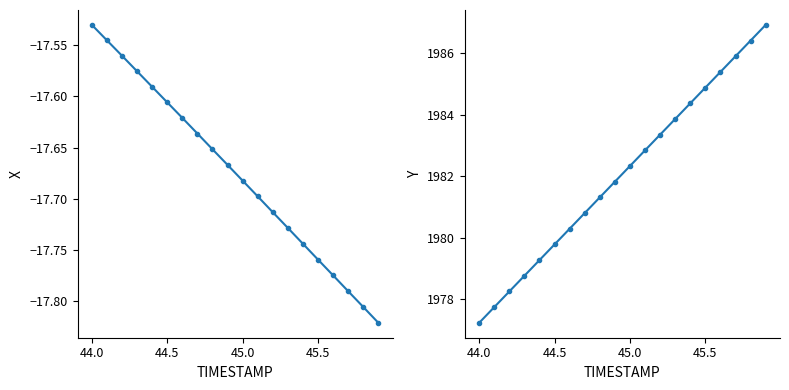

Reading left to right, what are all the values shown in this chart?

X: -17.5	-17.5	-17.6	-17.6	-17.6	-17.6	-17.6	-17.6	-17.7	-17.7	-17.7	-17.7	-17.7	-17.7	-17.7	-17.8	-17.8	-17.8	-17.8	-17.8
Y: 1977.2	1977.8	1978.3	1978.8	1979.3	1979.8	1980.3	1980.8	1981.3	1981.8	1982.3	1982.8	1983.4	1983.9	1984.4	1984.9	1985.4	1985.9	1986.4	1986.9